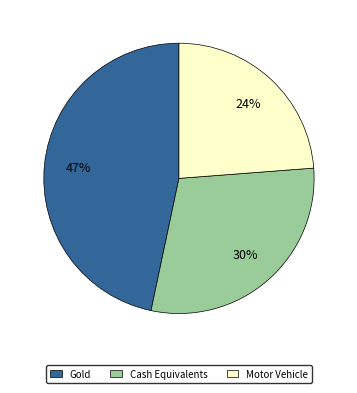

What percentage is the Gold slice, to the nearest percent?

47%